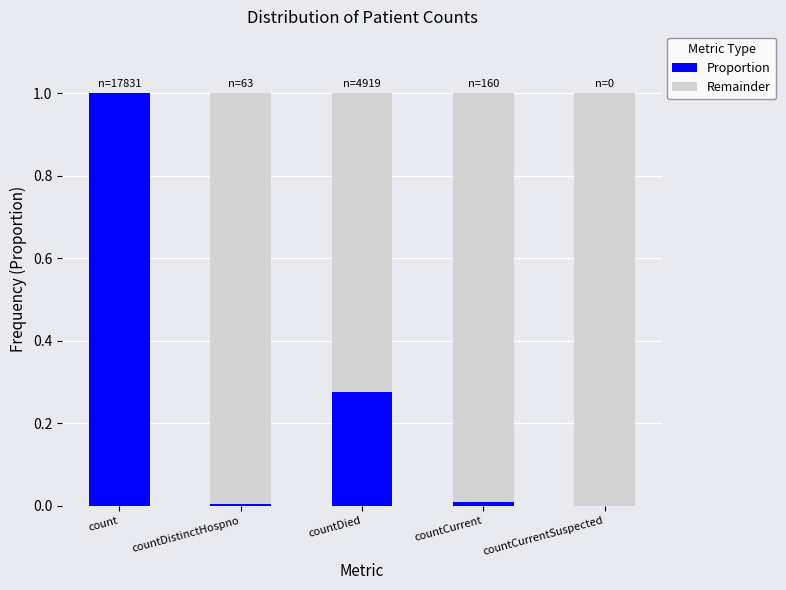

How many series are shown in this chart?

2